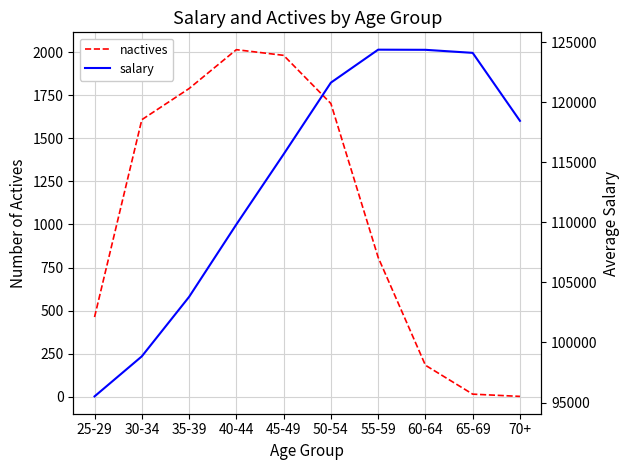

True or false: nactives and salary intersect in this chart.

False